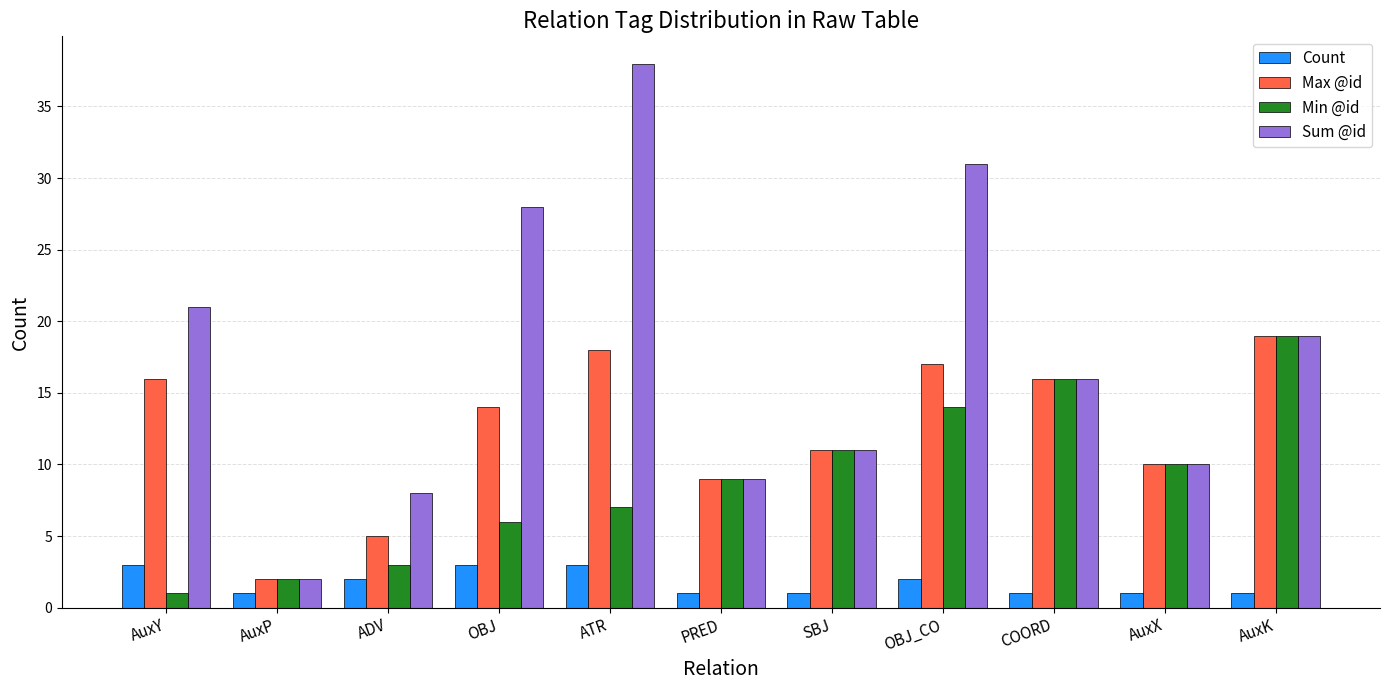

Reading left to right, transcribe all the data shown in this chart.

Count: 3	1	2	3	3	1	1	2	1	1	1
Max @id: 16	2	5	14	18	9	11	17	16	10	19
Min @id: 1	2	3	6	7	9	11	14	16	10	19
Sum @id: 21	2	8	28	38	9	11	31	16	10	19